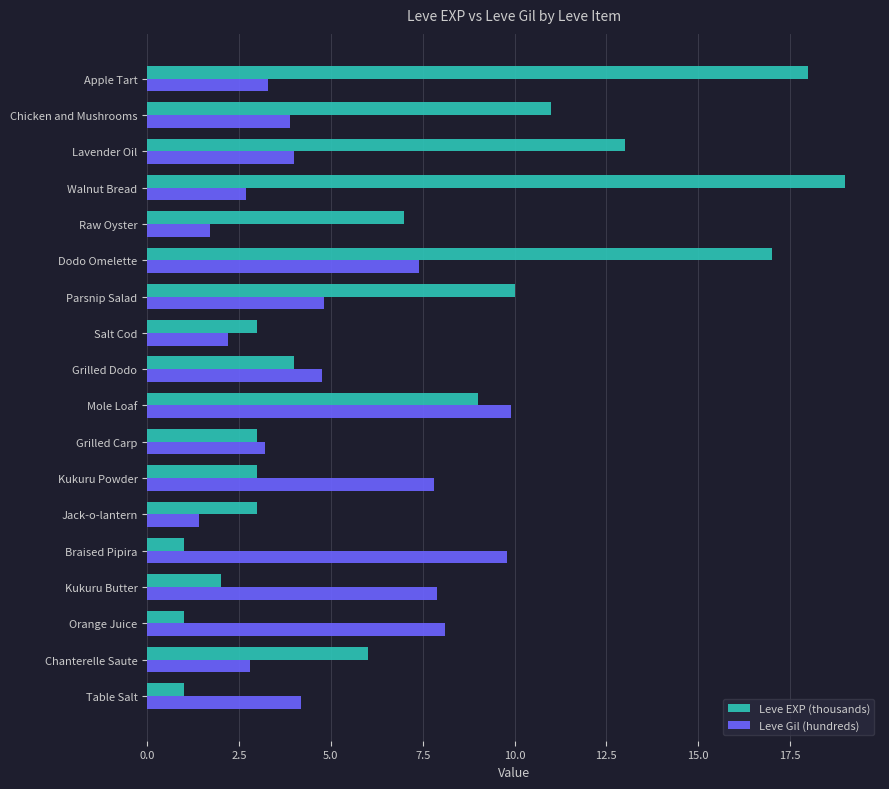

Which series has the largest range (max minus min)?

Leve EXP (thousands)